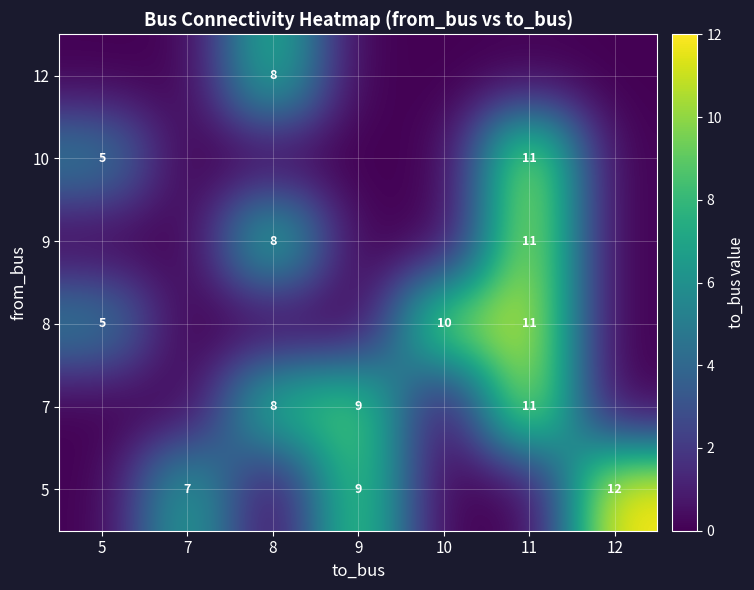

True or false: 7 has a value of 5 at 9.

False